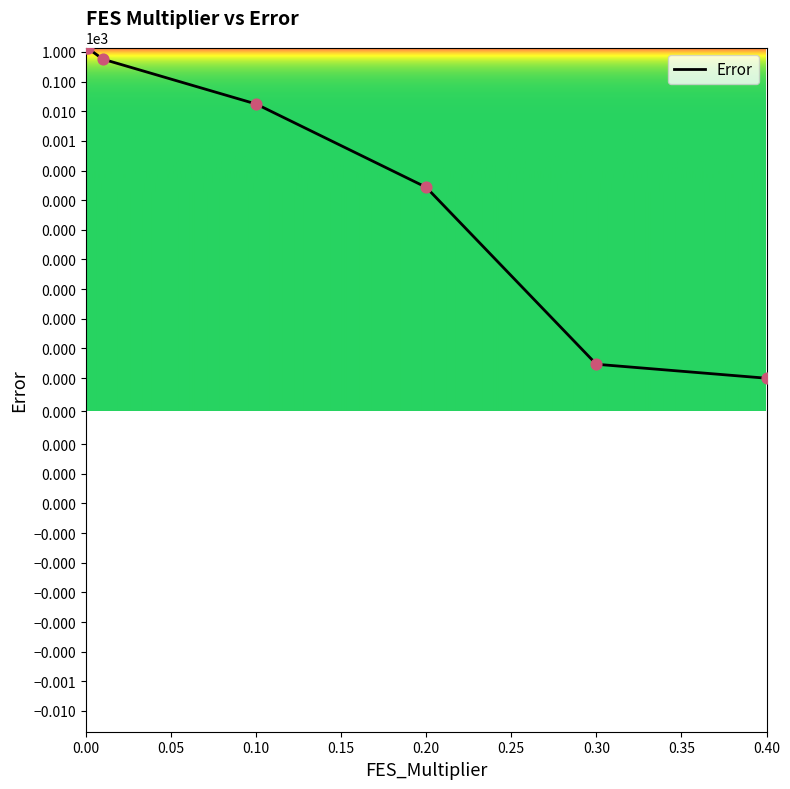

Between 0.01 and 0.3, which is larger?

0.01